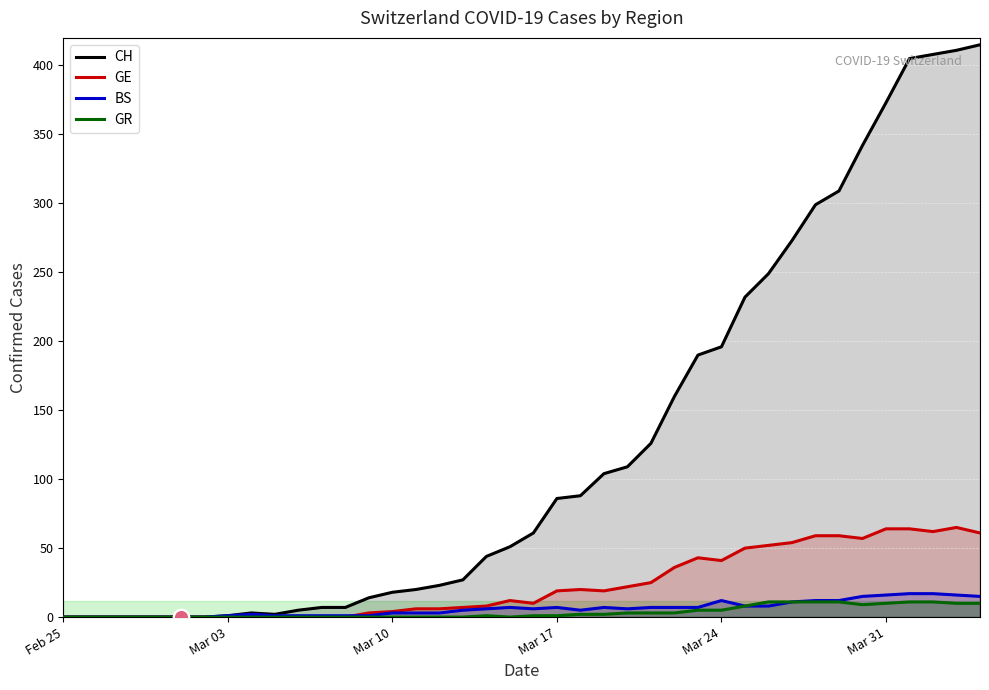

What are all the series names shown in the legend?

CH, GE, BS, GR